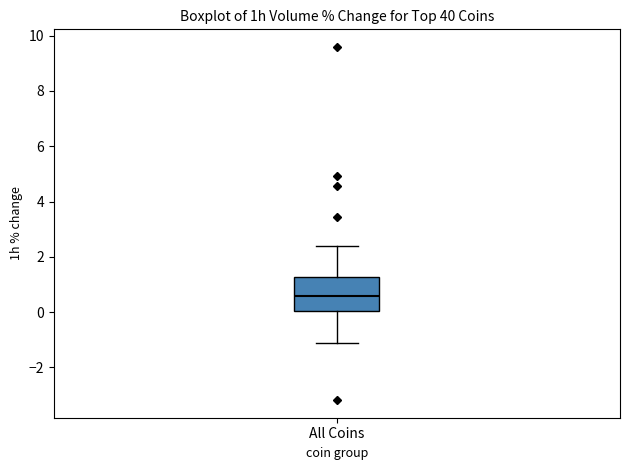

Where is the upper edge of the box for All Coins on the y-axis? The values are not printed on the chart, so give them approximately, as read against the axis.

1.2